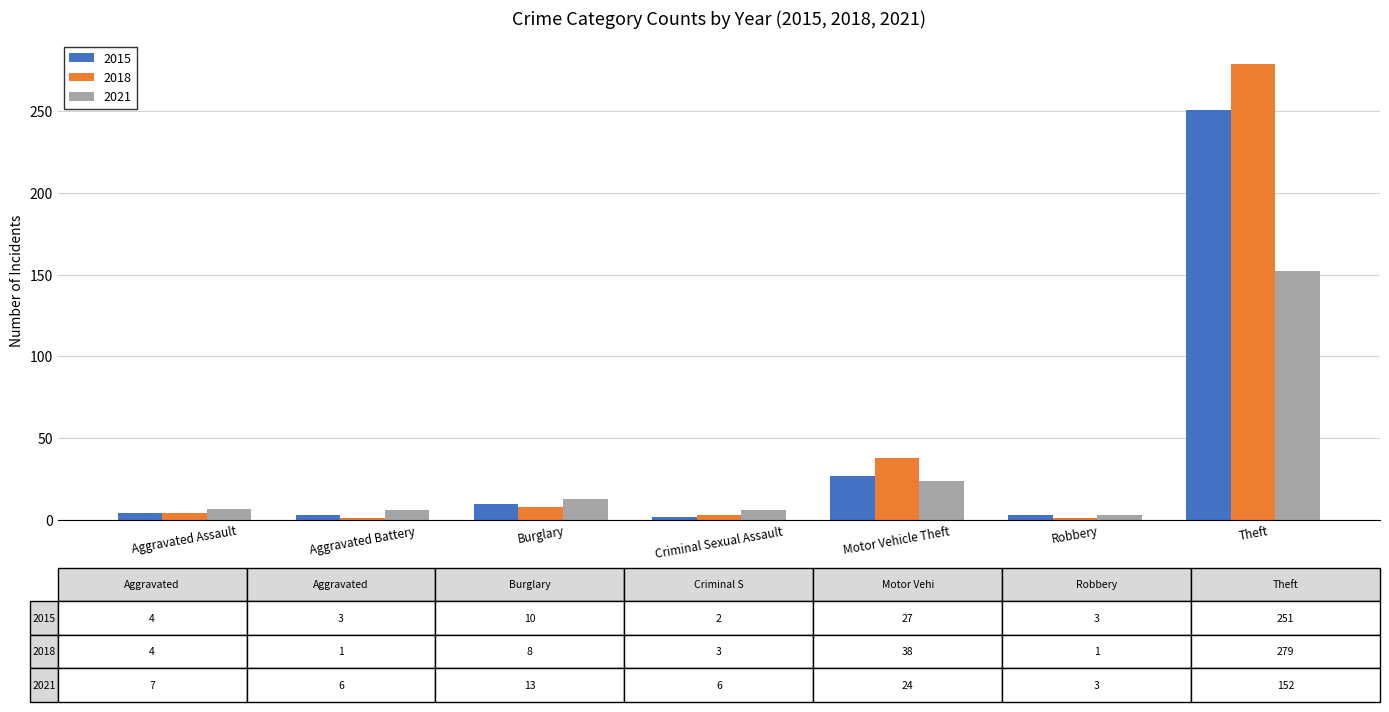

What is the difference between the maximum and minimum values in the 2015 series?

249